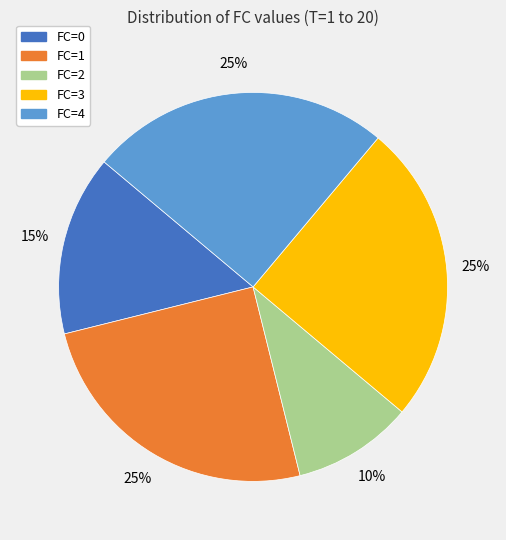

Do FC=2 and FC=4 together represent more than half of the pie?

No